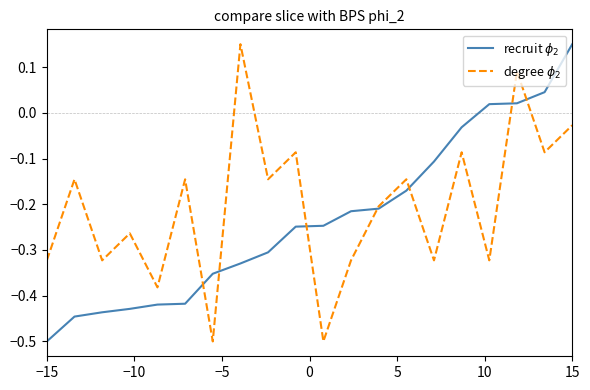

What is the minimum value shown in the chart?

-0.5